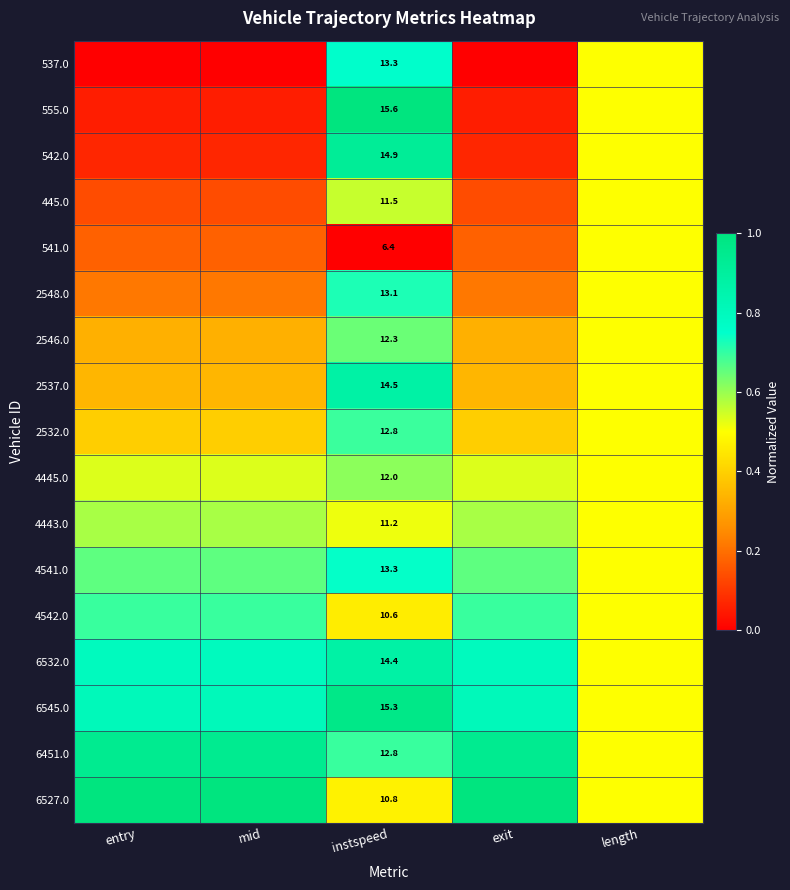

What is the difference between the maximum and minimum values in the 4445.0 series?

0.1